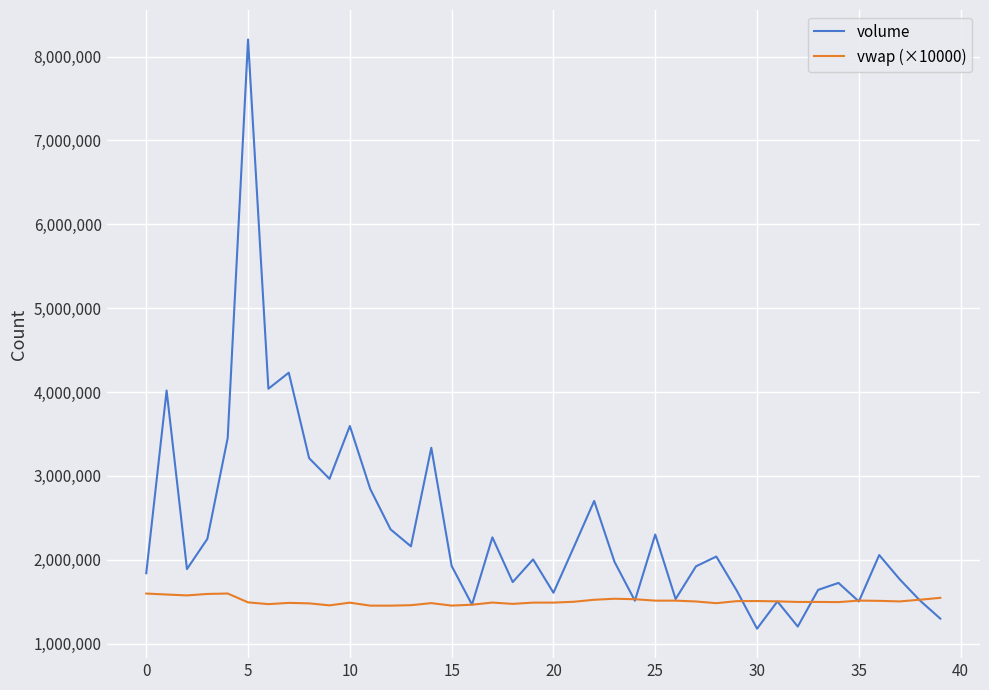

List the series in order of their peak value, highest first.

volume, vwap (×10000)